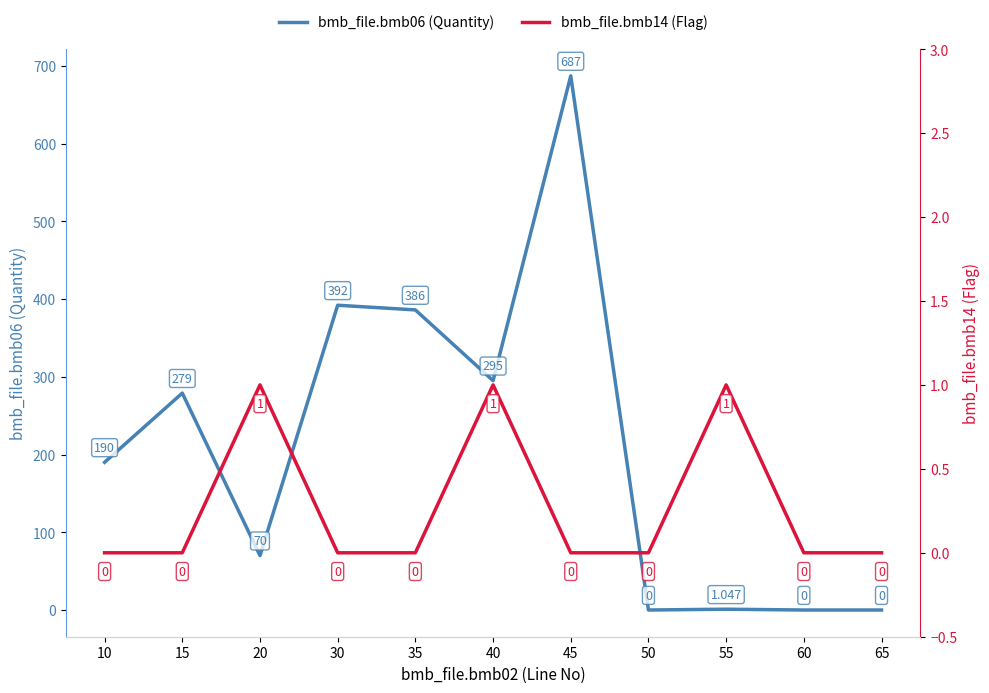

Rank the series at 35 from highest to lowest value.

bmb_file.bmb06 (Quantity), bmb_file.bmb14 (Flag)